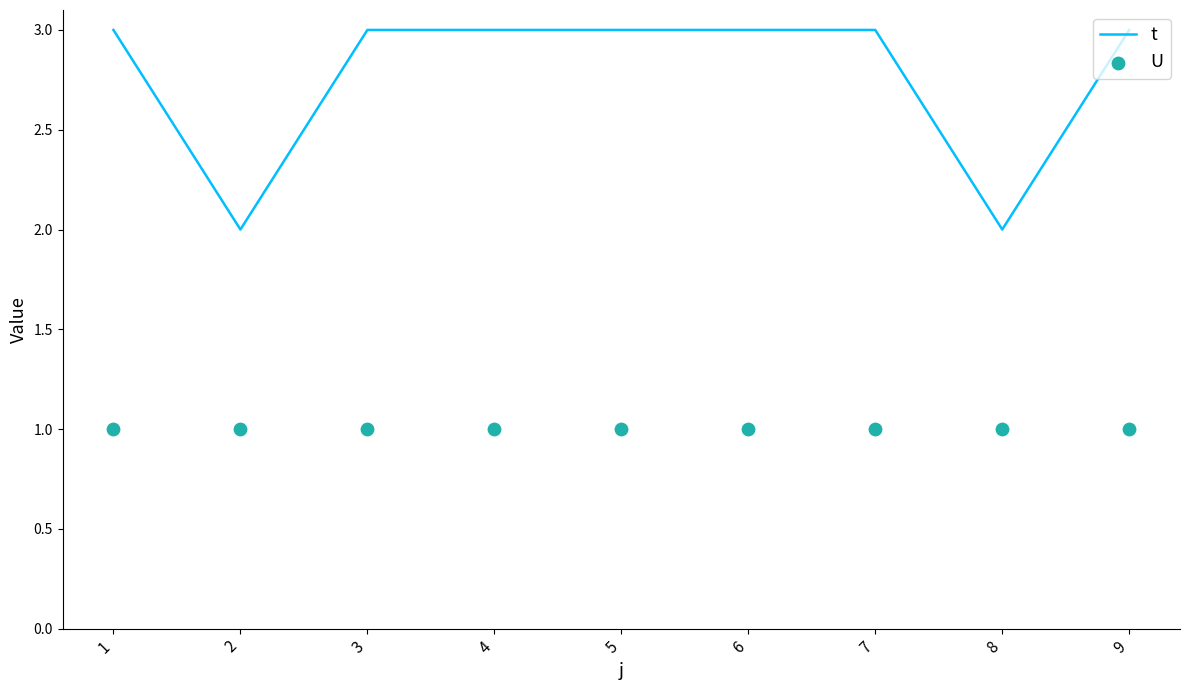

Which series contains the lowest Y value?

U